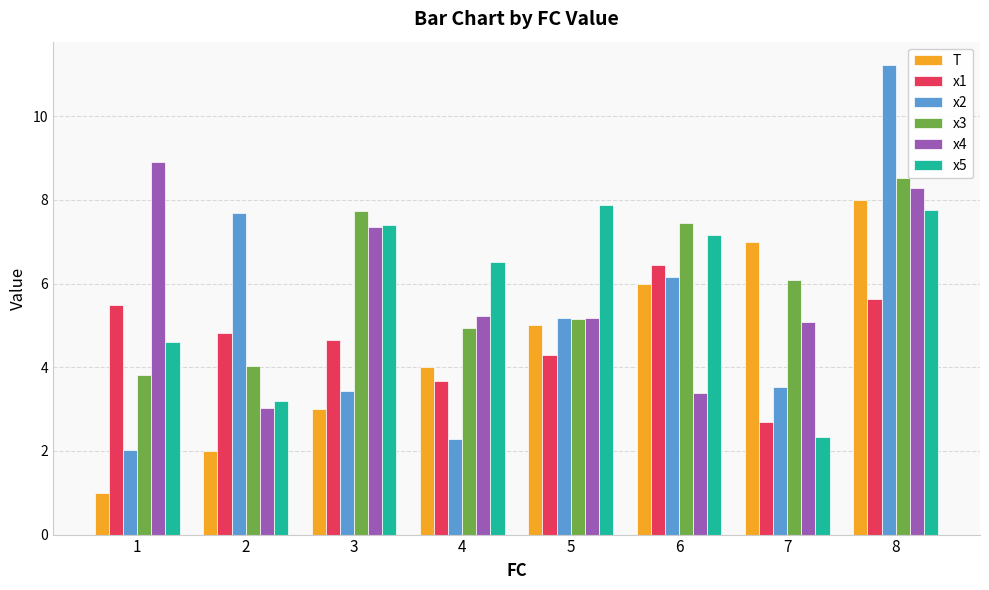

Is it true that x5 equals 2.2 at 3?

False